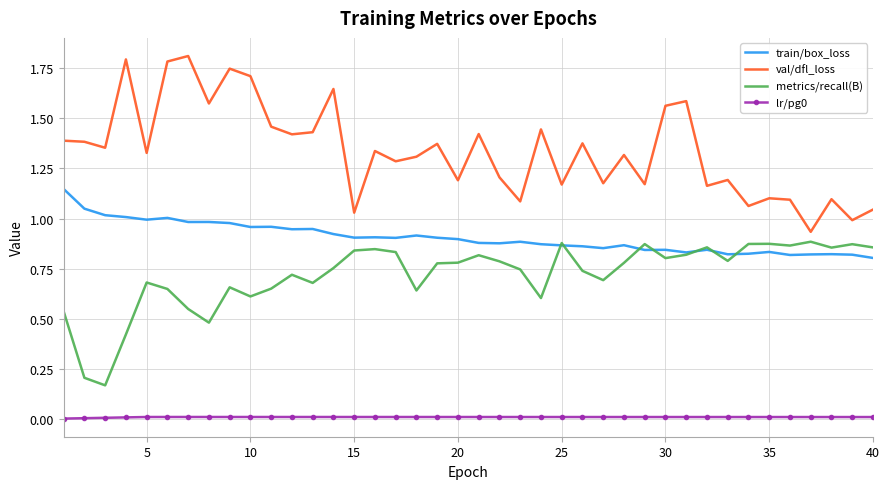

Which series has the widest spread of values?

val/dfl_loss